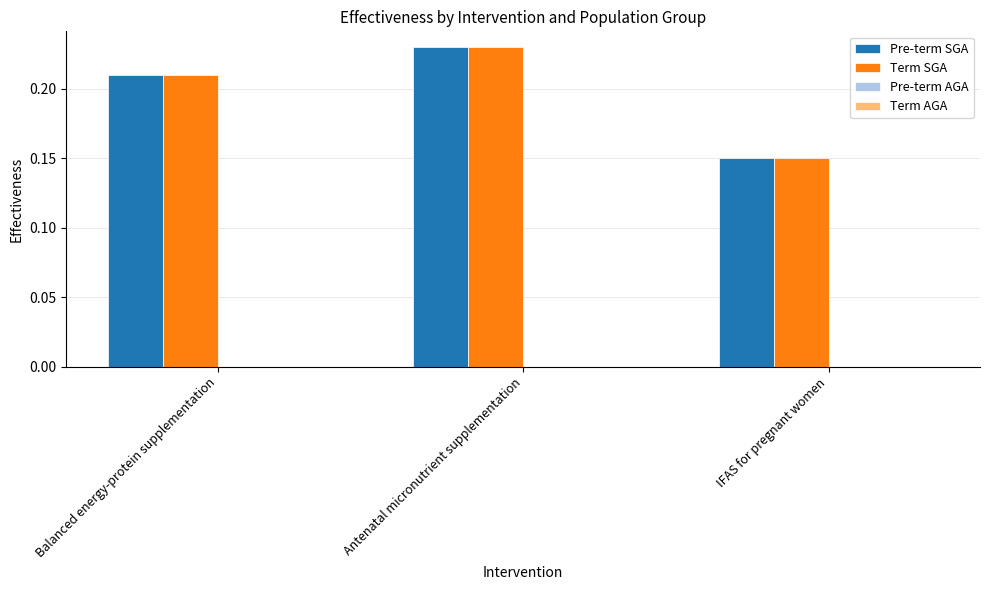

The value of Term SGA at IFAS for pregnant women is 0.3. True or false?

False